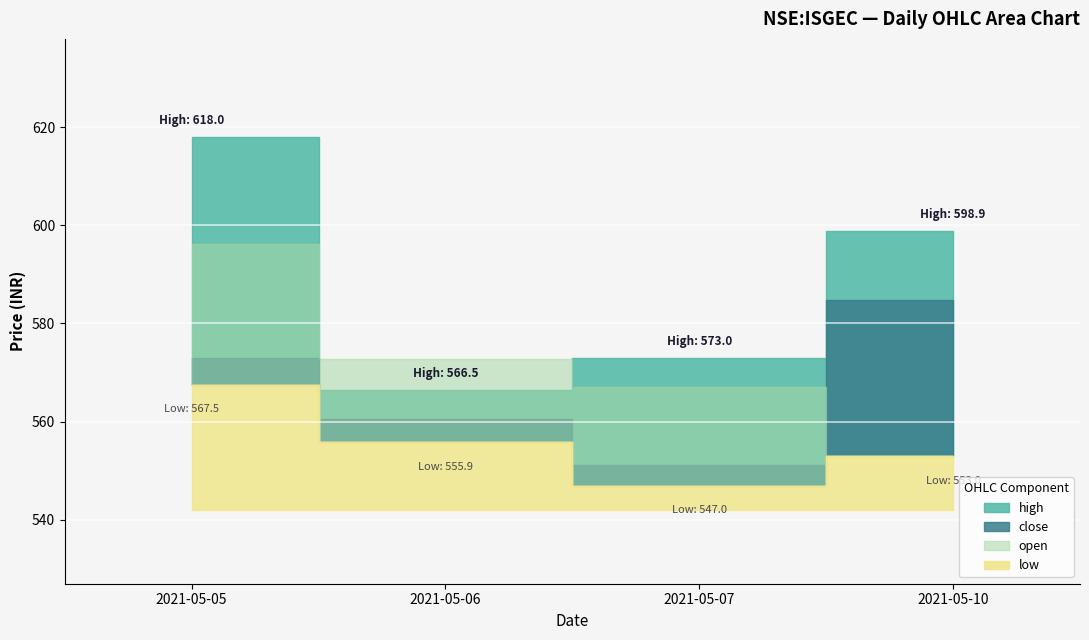

What are all the series names shown in the legend?

open, high, low, close